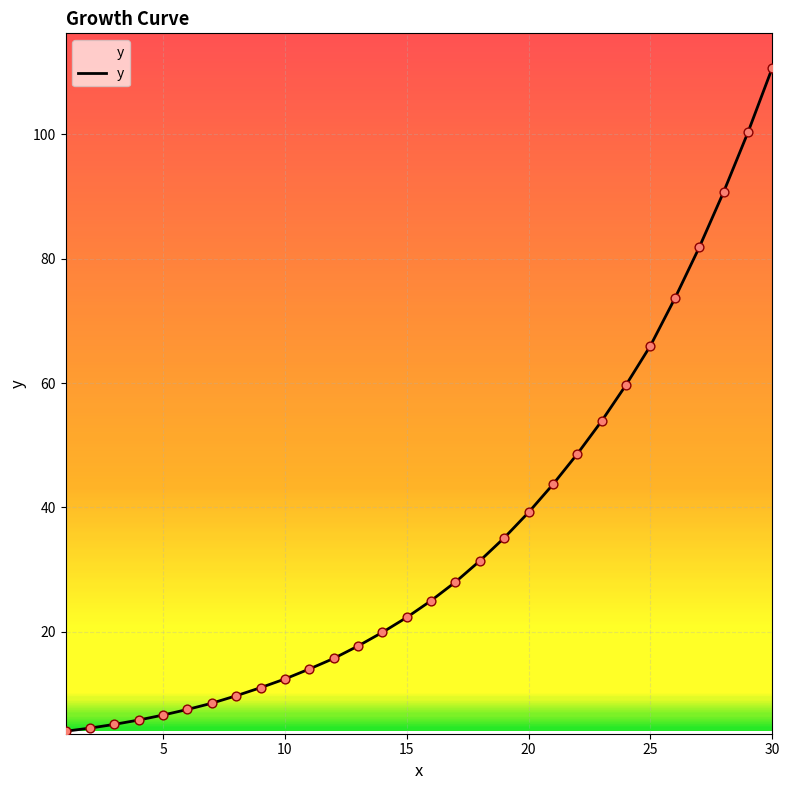

What is the difference between the maximum and minimum values?

106.7